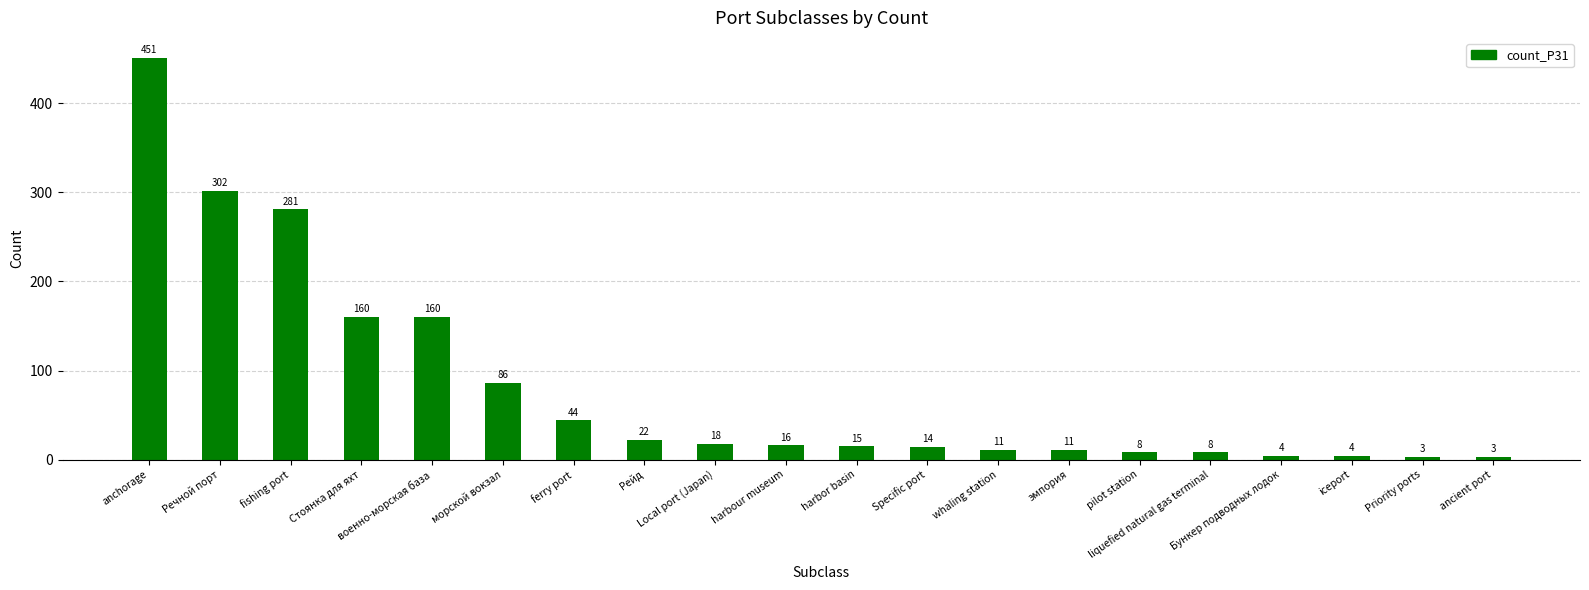

Reading left to right, list all the values displayed in this chart.

anchorage=451	Речной порт=302	fishing port=281	Стоянка для яхт=160	военно-морская база=160	морской вокзал=86	ferry port=44	Рейд=22	Local port (Japan)=18	harbour museum=16	harbor basin=15	Specific port=14	whaling station=11	эмпория=11	pilot station=8	liquefied natural gas terminal=8	Бункер подводных лодок=4	iceport=4	Priority ports=3	ancient port=3